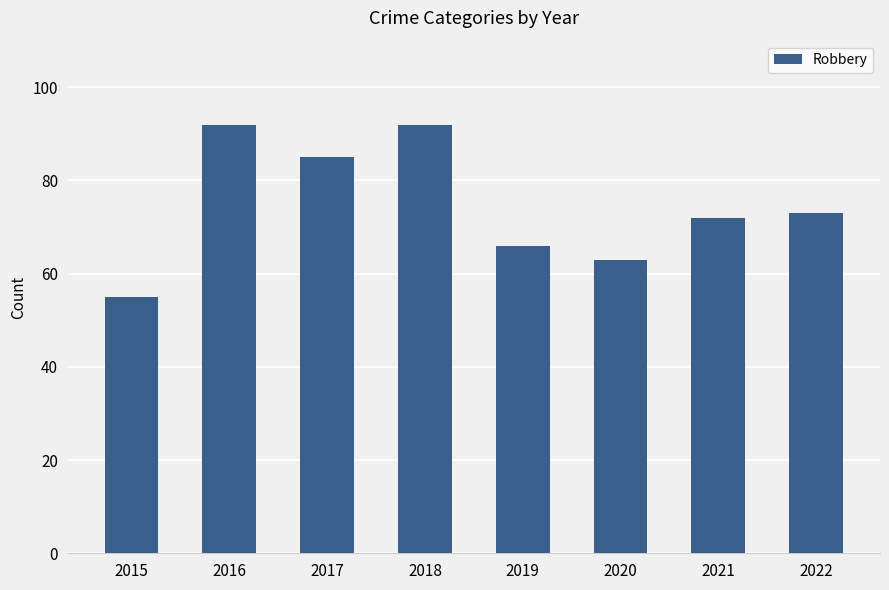

Which has a higher value, 2015 or 2017?

2017